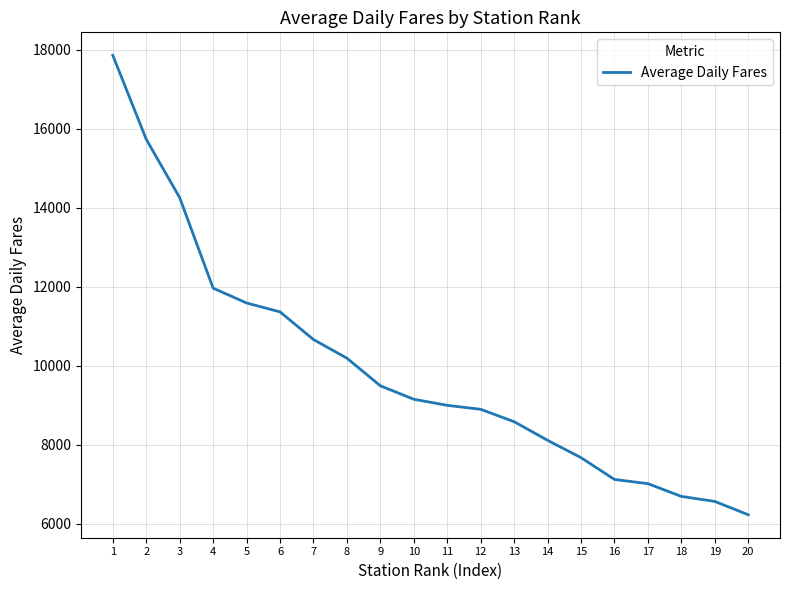

Is it true that the value at 18 is 6688?

True